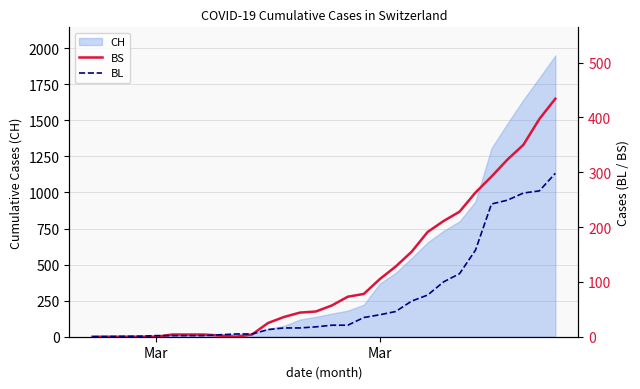

The BL series shows 7 at 6. True or false?

False